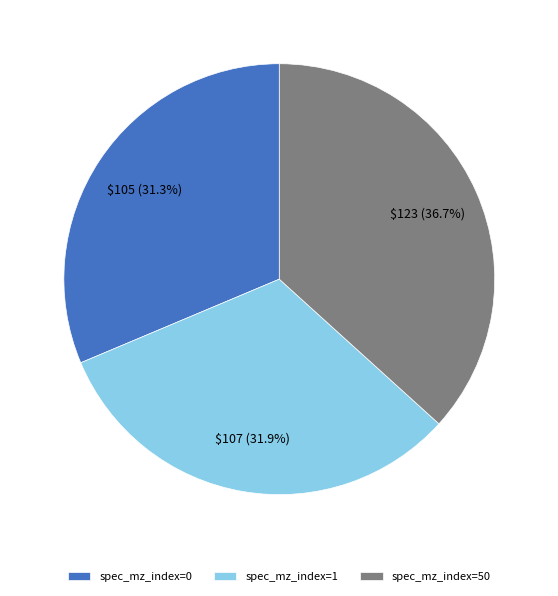

Between spec_mz_index=0 and spec_mz_index=1, which is larger?

spec_mz_index=1